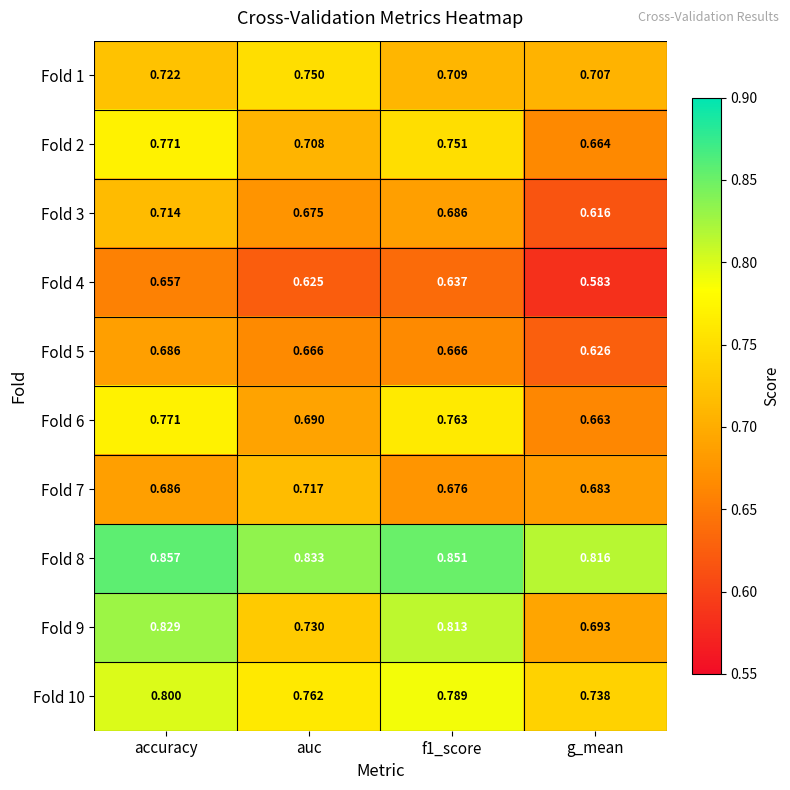

Which series changed the most between accuracy and f1_score?

Fold 3